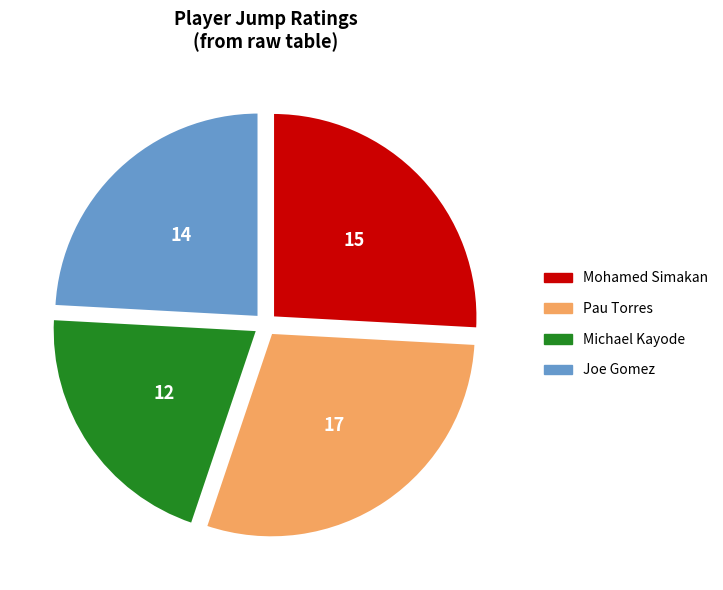

How many slices are in this pie chart?

4